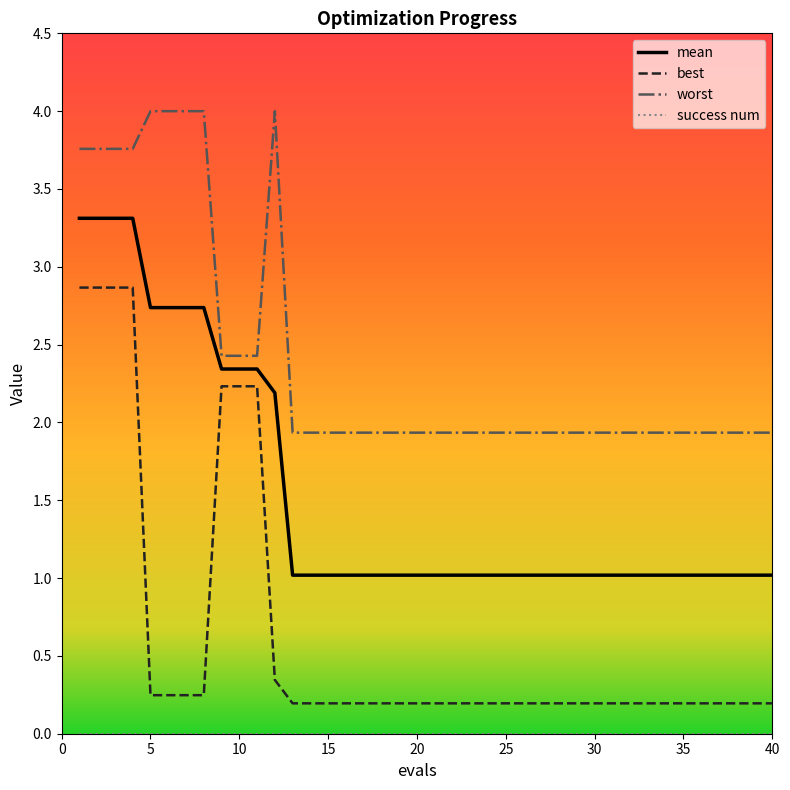

Which series has the largest total across all categories?

worst